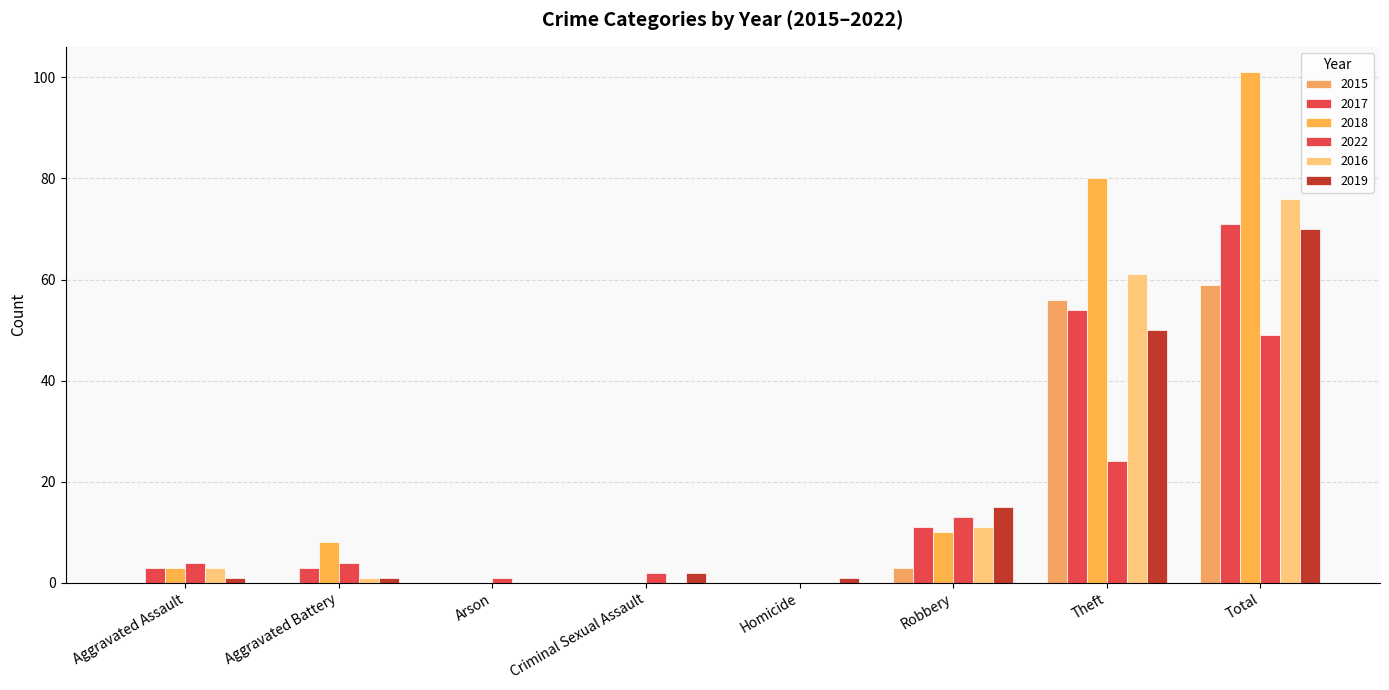

Is it true that 2022 equals 32 at Theft?

False